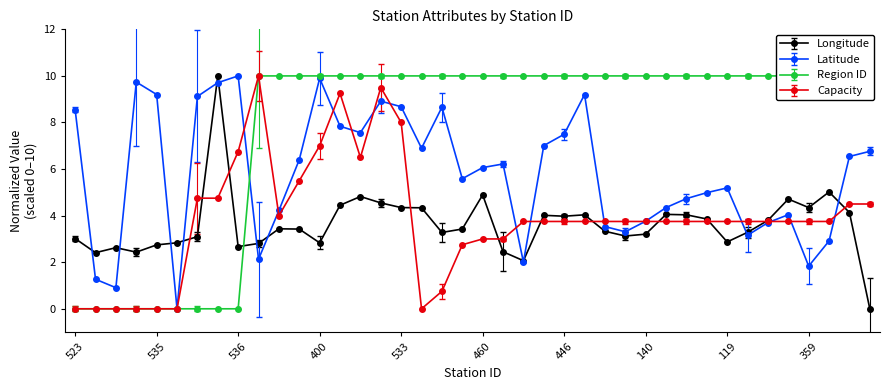

True or false: Region_id has more than 1 points higher than both neighbors.

False